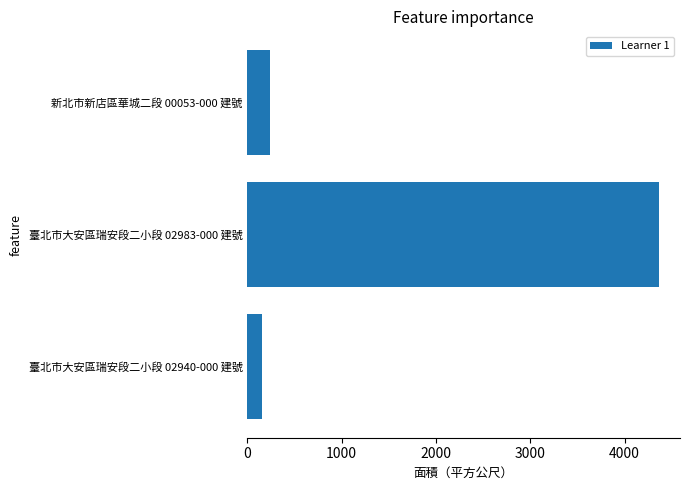

Rank the categories by value from lowest to highest.

臺北市大安區瑞安段二小段 02940-000 建號, 新北市新店區華城二段 00053-000 建號, 臺北市大安區瑞安段二小段 02983-000 建號